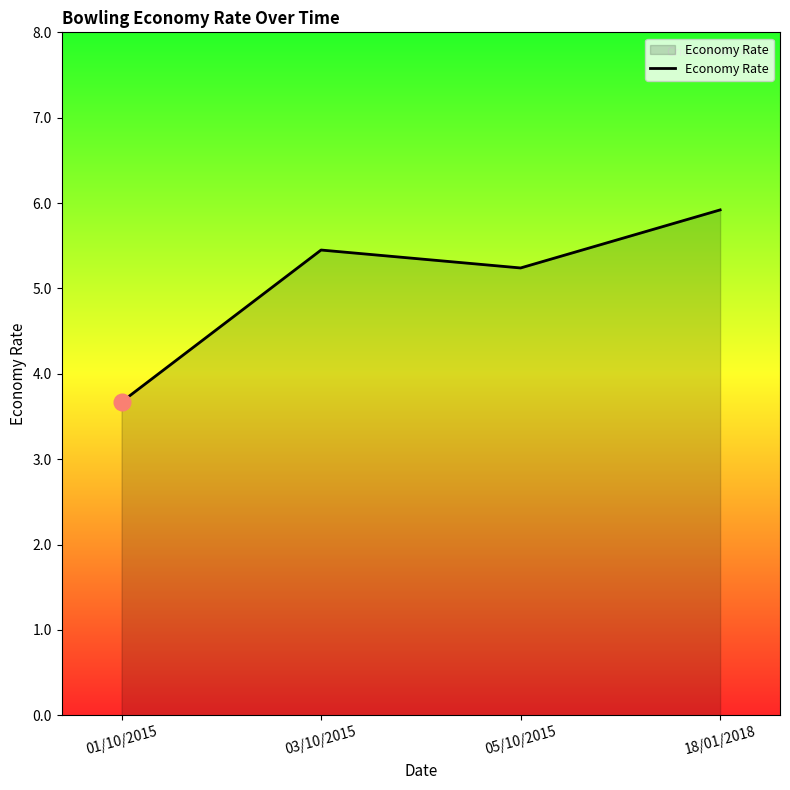

What is the difference between the values at 18/01/2018 and 05/10/2015?

0.7